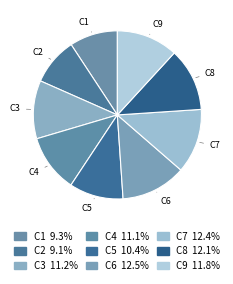

Does any single category account for the majority?

No